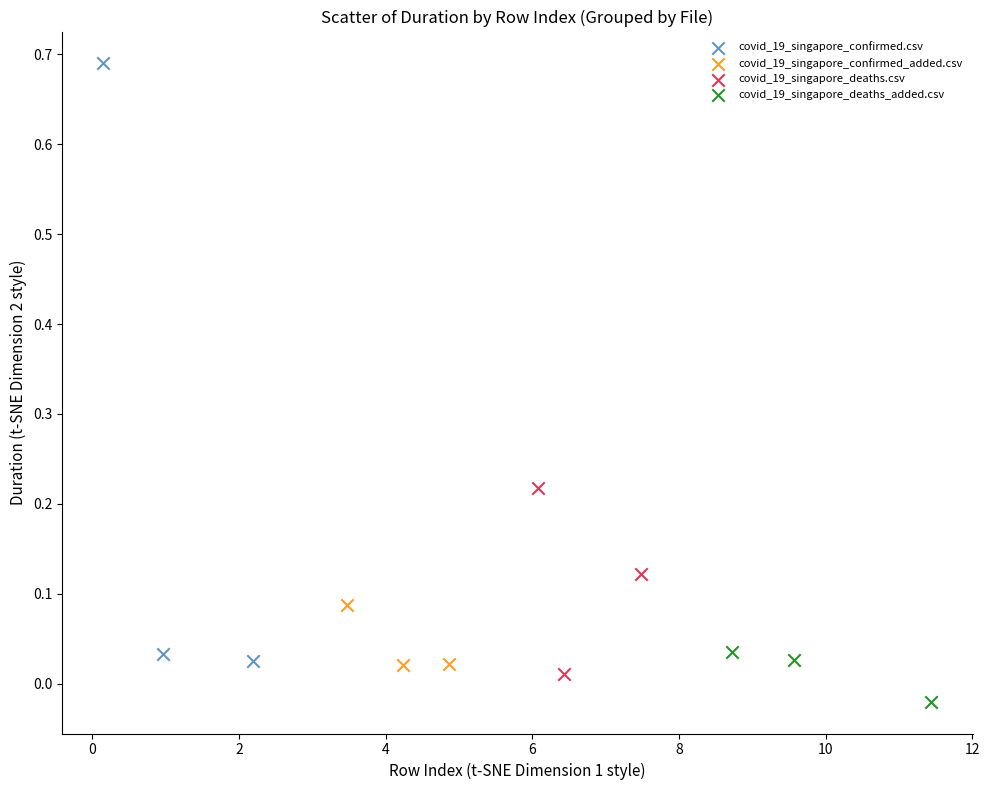

Which series has the widest spread of Y values?

covid_19_singapore_confirmed.csv